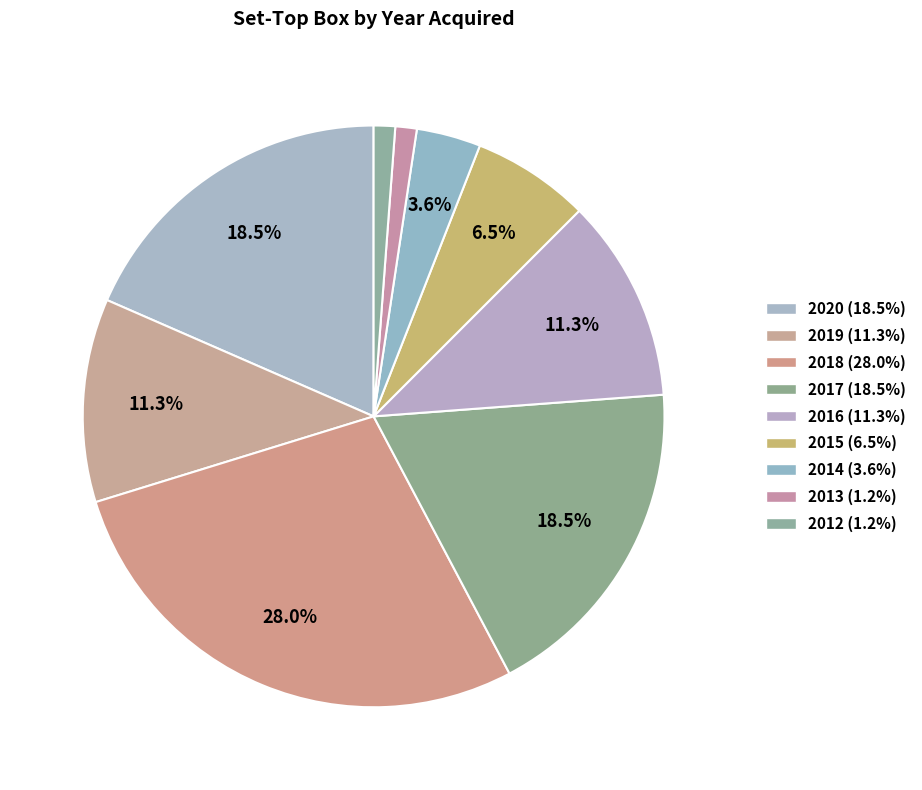

To the nearest percent, what is the average slice percentage?

11%